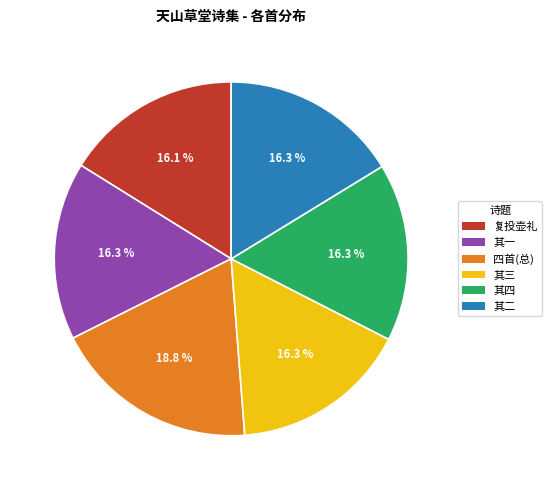

What percentage is NOT represented by 其四?

83.7%